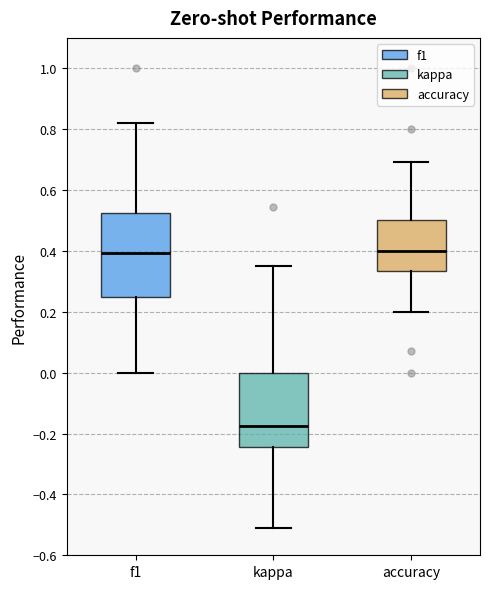

Reading left to right, read every box against the y-axis: the position of its median line, the range the box covers, and the ends of its whiskers. The values are not printed on the chart, so give them approximately, as read against the axis.

f1: median 0.40, box 0.26 to 0.52, whiskers 0.00 to 0.82
kappa: median -0.18, box -0.24 to 0.00, whiskers -0.52 to 0.36
accuracy: median 0.40, box 0.34 to 0.50, whiskers 0.20 to 0.70